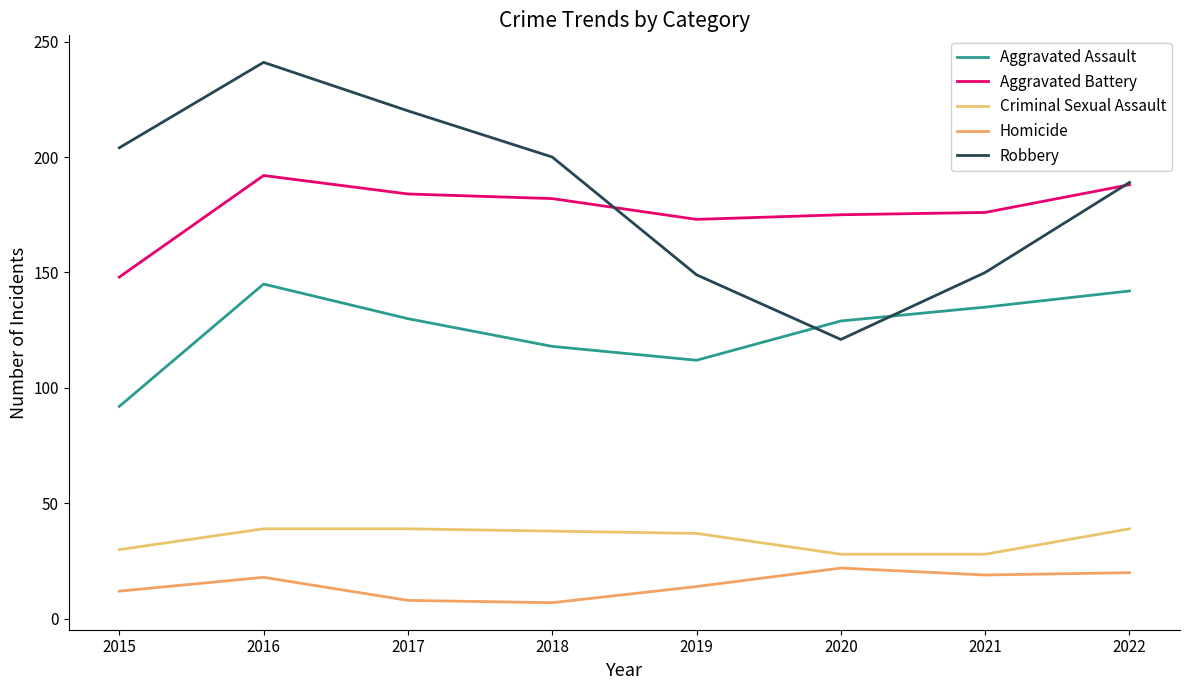

Where does the Homicide series first go above 18?

2020